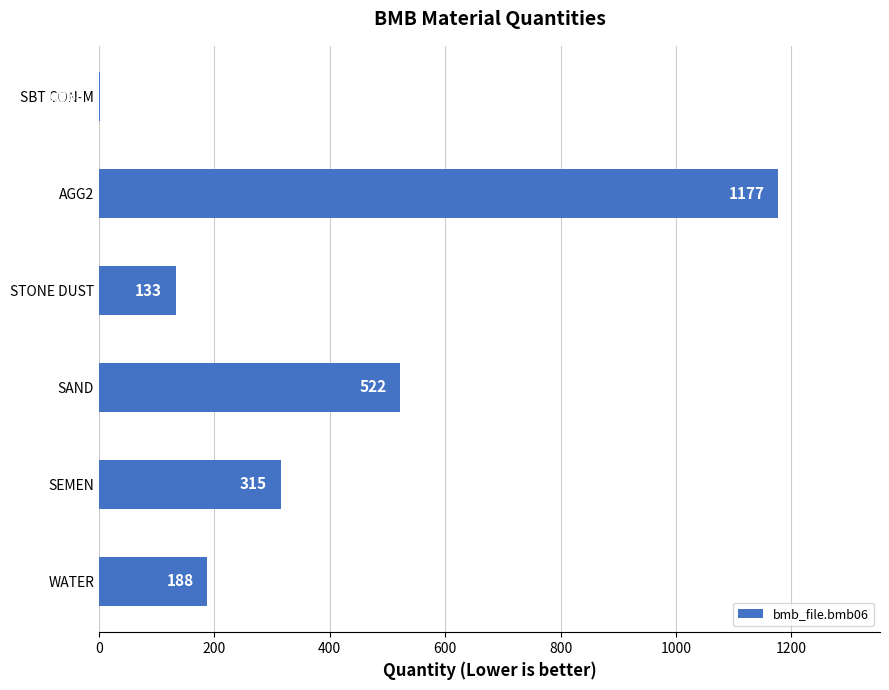

Which has a higher value, WATER or STONE DUST?

WATER